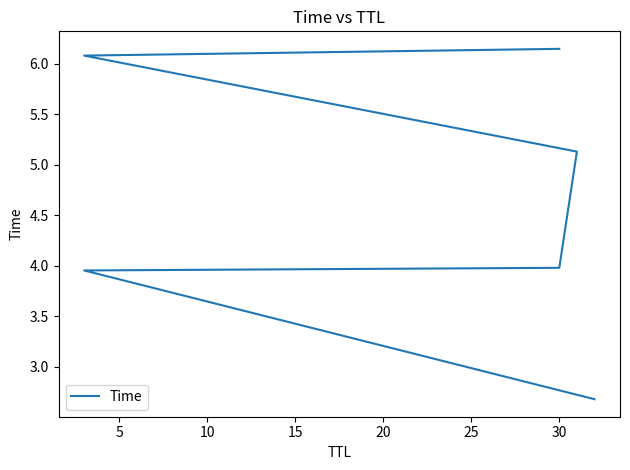

What is the sum of all values?

28.0